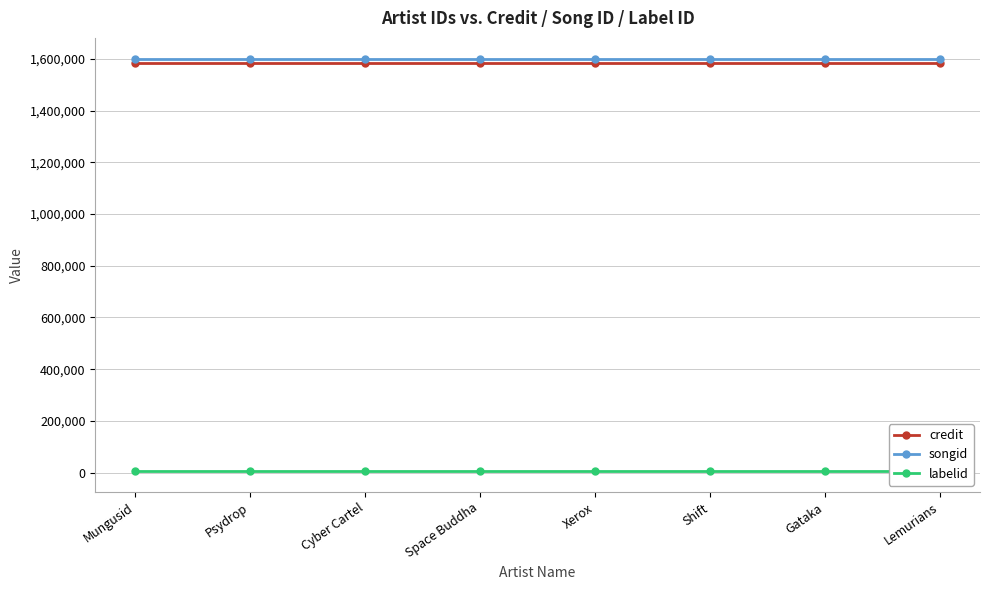

True or false: labelid has more than 1 interior local peaks.

False